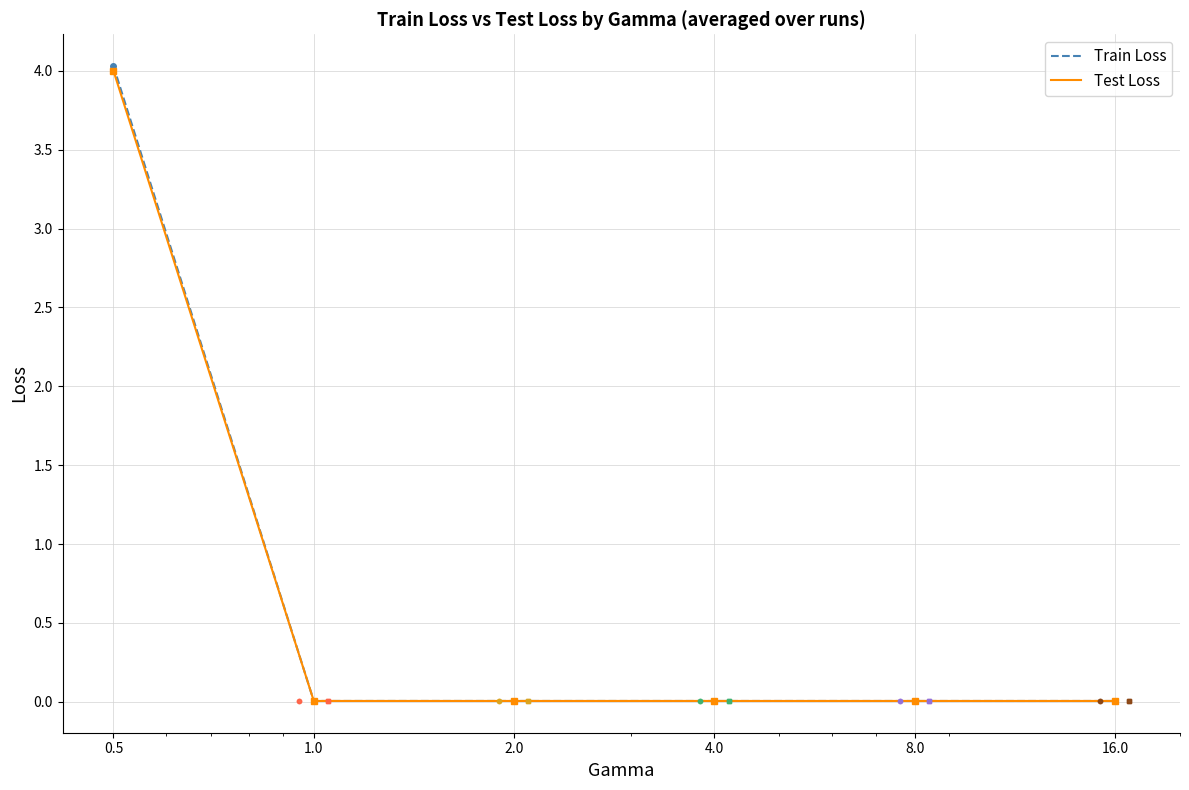

Which series has the widest spread of values?

Train Loss